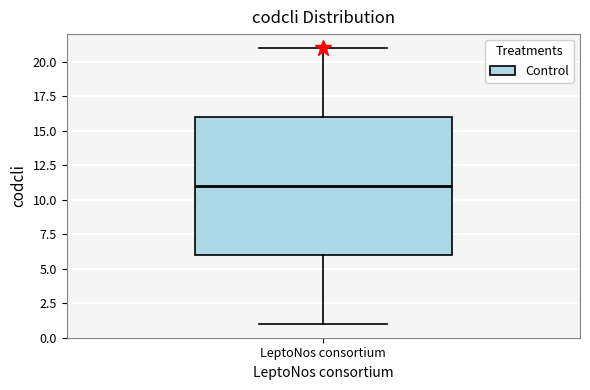

Transcribe this box plot: give where the median line is, the range the box spans, and where the two whiskers end, as read against the y-axis. The values are not printed on the chart, so give them approximately, as read against the axis.

median 11, box 6 to 16, whiskers 1 to 21